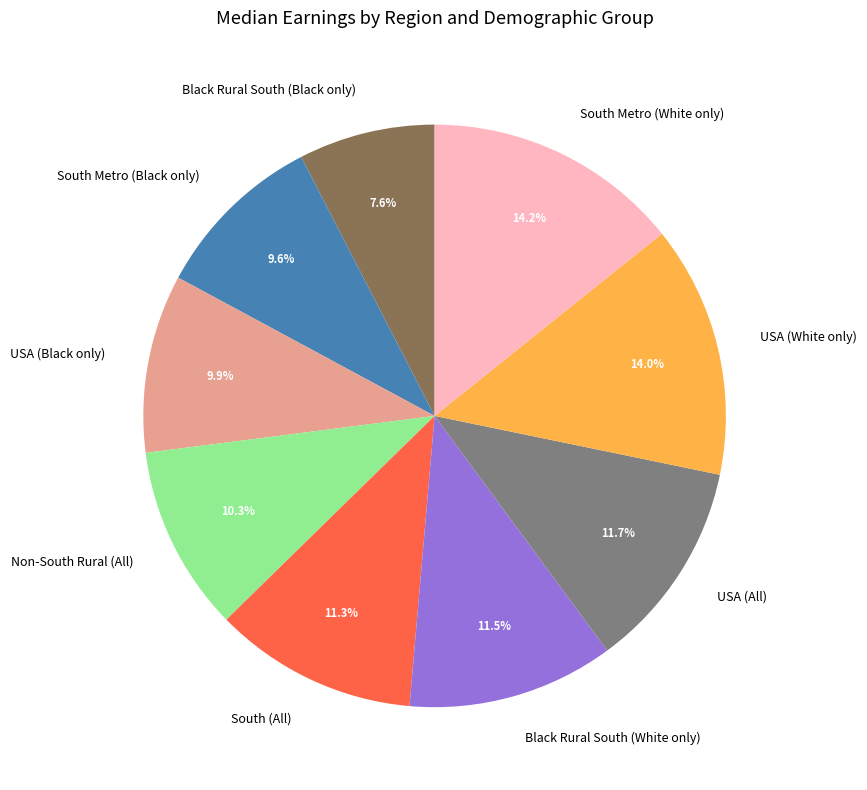

What is the total percentage of South Metro (White only) and Non-South Rural (All)?

24.5%